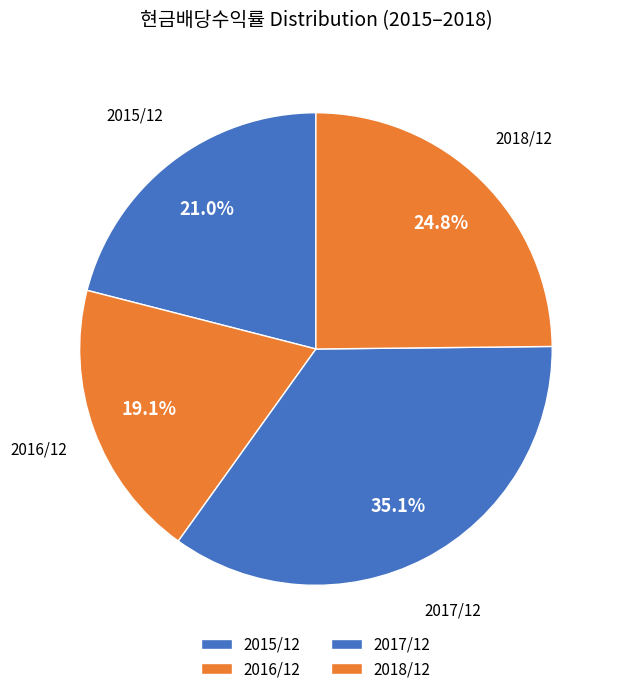

Combined, do 2016/12 and 2018/12 account for over 50%?

No